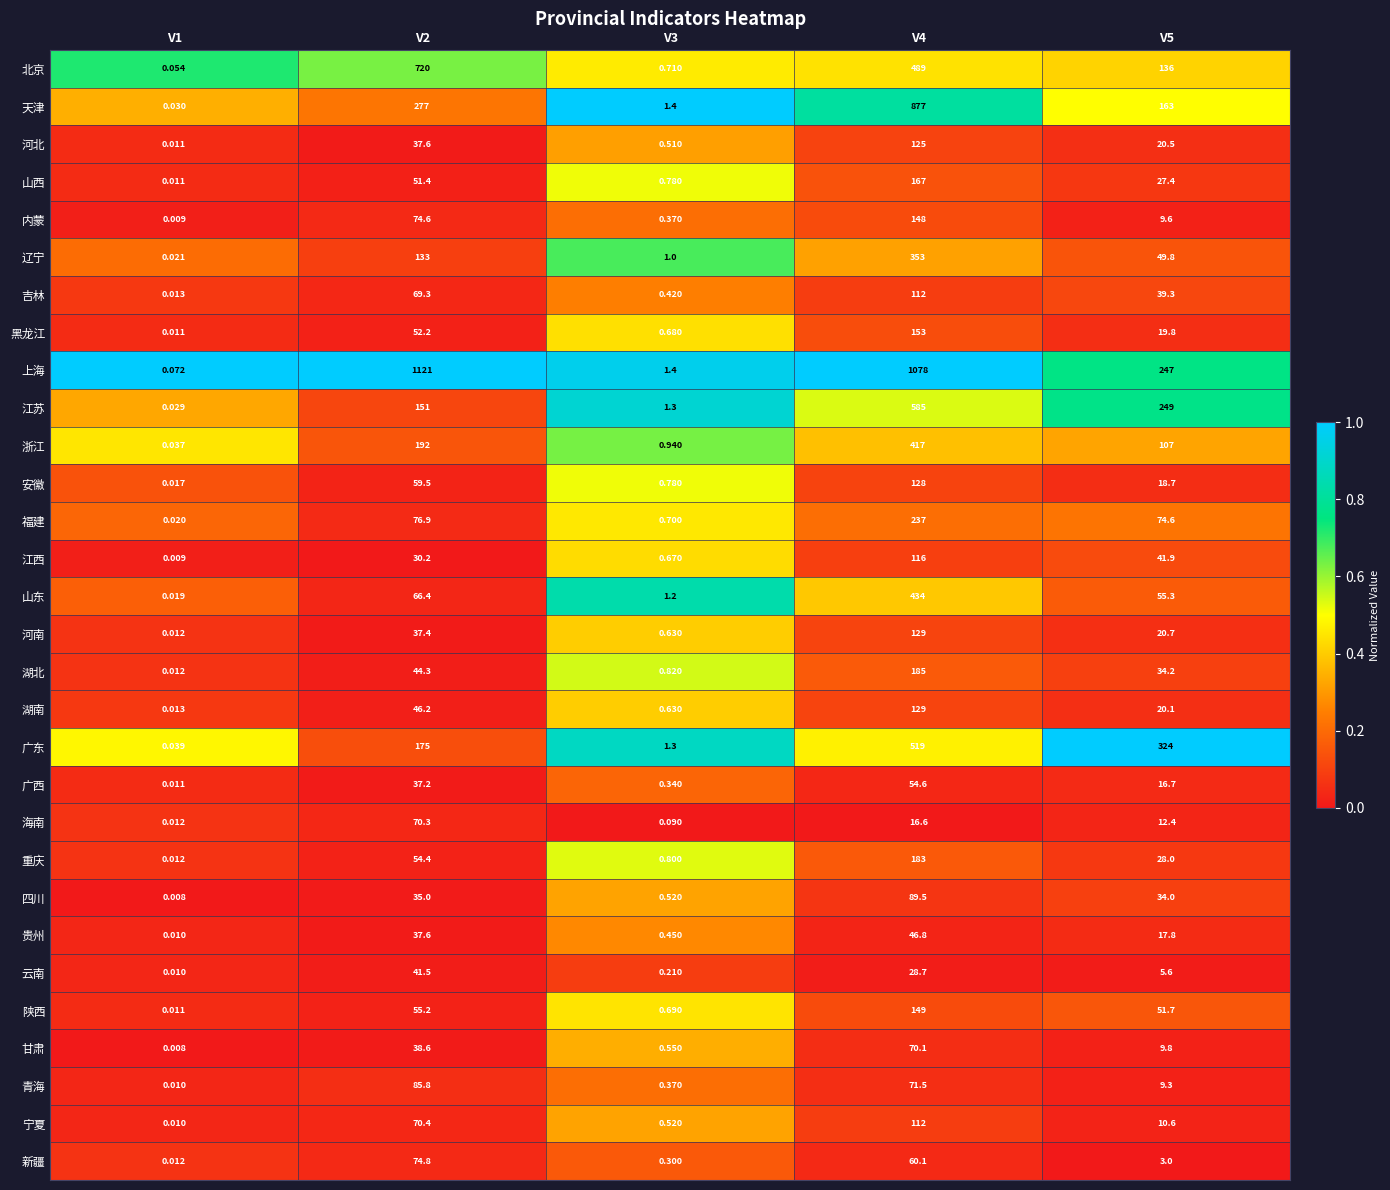

Which series changed the most between V2 and V5?

上海